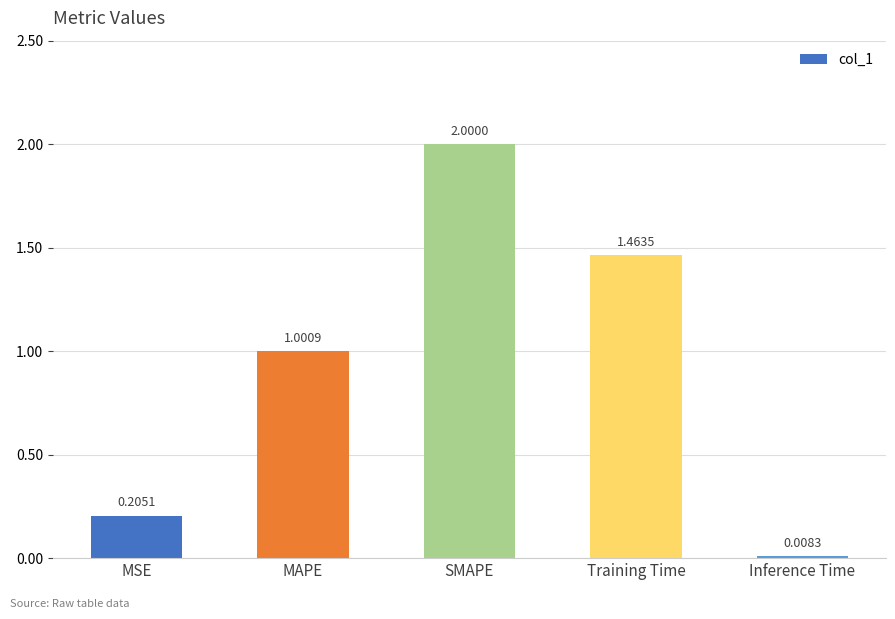

The chart shows a value of 0.5 at Training Time. True or false?

False